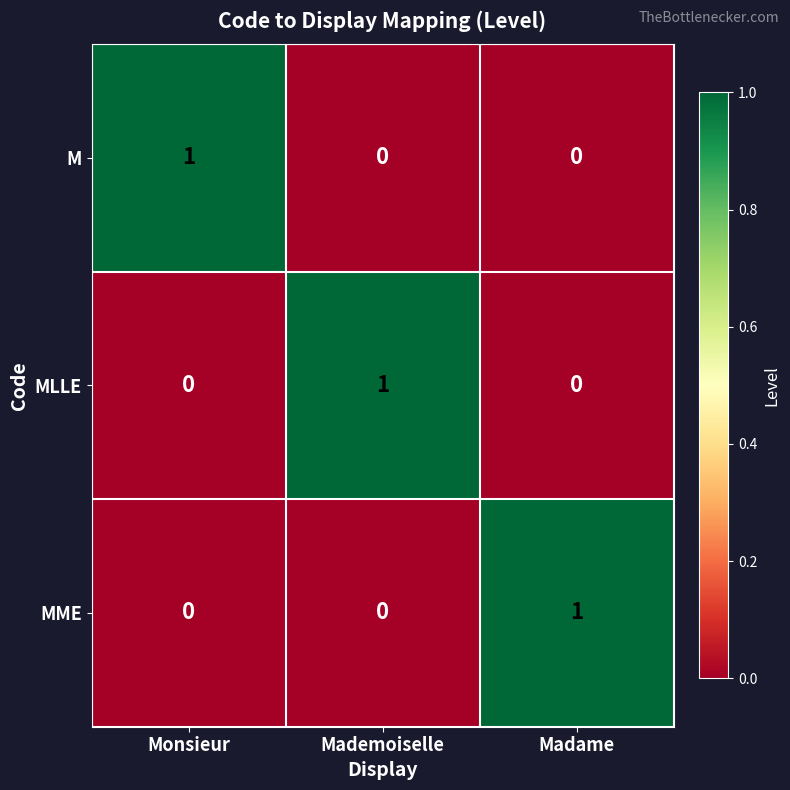

How many MLLE values are between 0 and 1?

3